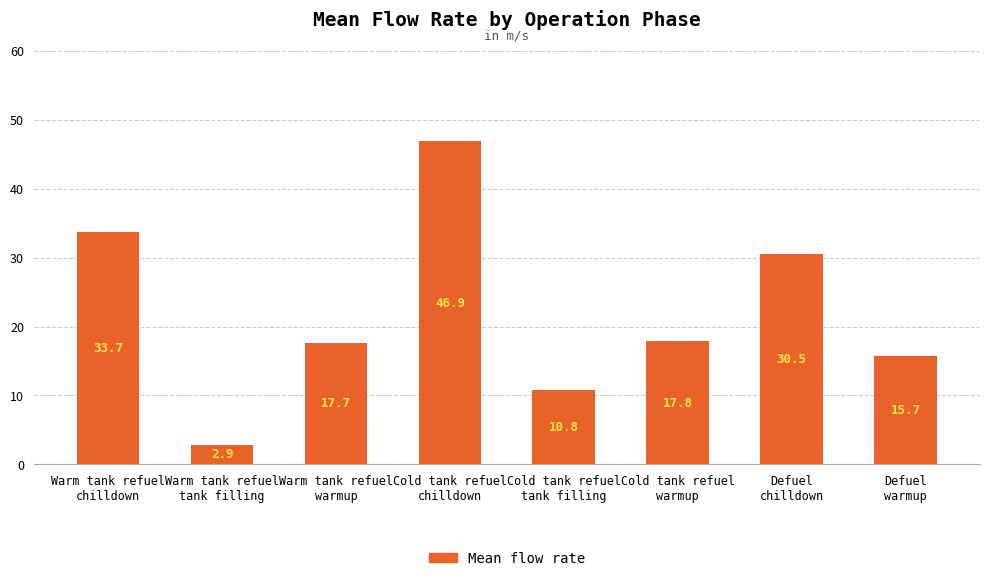

Count the number of data series in this chart.

1